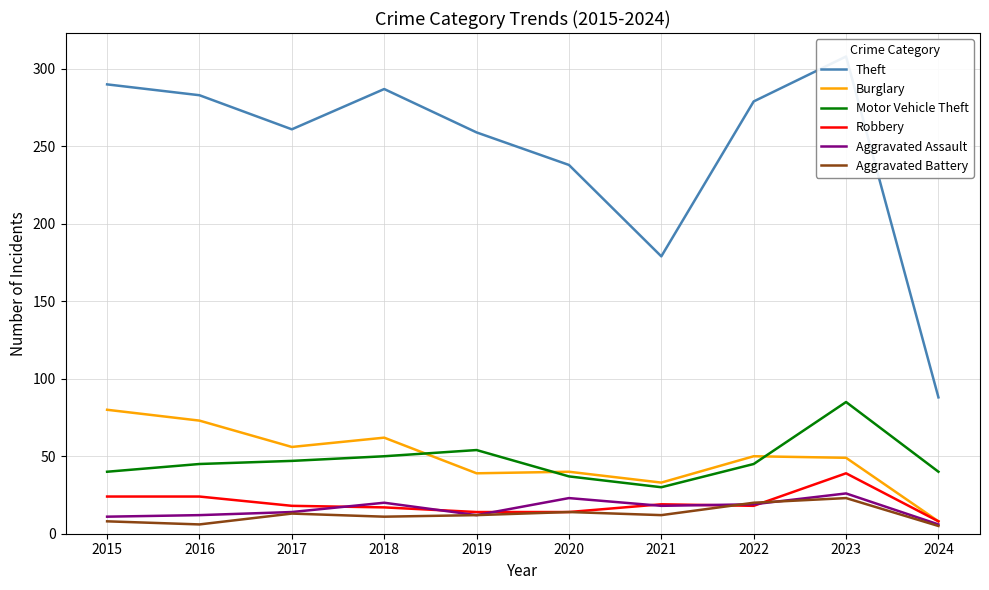

Reading left to right, list all the values displayed in this chart.

Theft: 2015=290	2016=283	2017=261	2018=287	2019=259	2020=238	2021=179	2022=279	2023=308	2024=88
Burglary: 2015=80	2016=73	2017=56	2018=62	2019=39	2020=40	2021=33	2022=50	2023=49	2024=8
Motor Vehicle Theft: 2015=40	2016=45	2017=47	2018=50	2019=54	2020=37	2021=30	2022=45	2023=85	2024=40
Robbery: 2015=24	2016=24	2017=18	2018=17	2019=14	2020=14	2021=19	2022=18	2023=39	2024=8
Aggravated Assault: 2015=11	2016=12	2017=14	2018=20	2019=12	2020=23	2021=18	2022=19	2023=26	2024=6
Aggravated Battery: 2015=8	2016=6	2017=13	2018=11	2019=12	2020=14	2021=12	2022=20	2023=23	2024=5